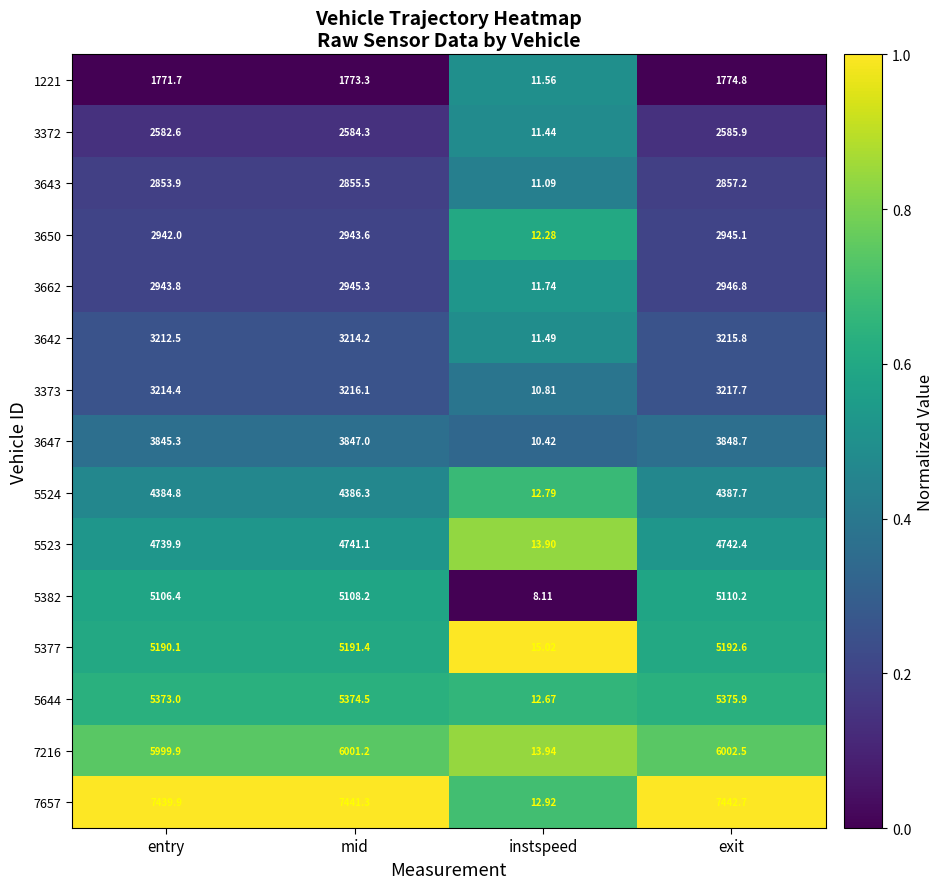

What is the spread (max minus min) of values at exit?

5667.9